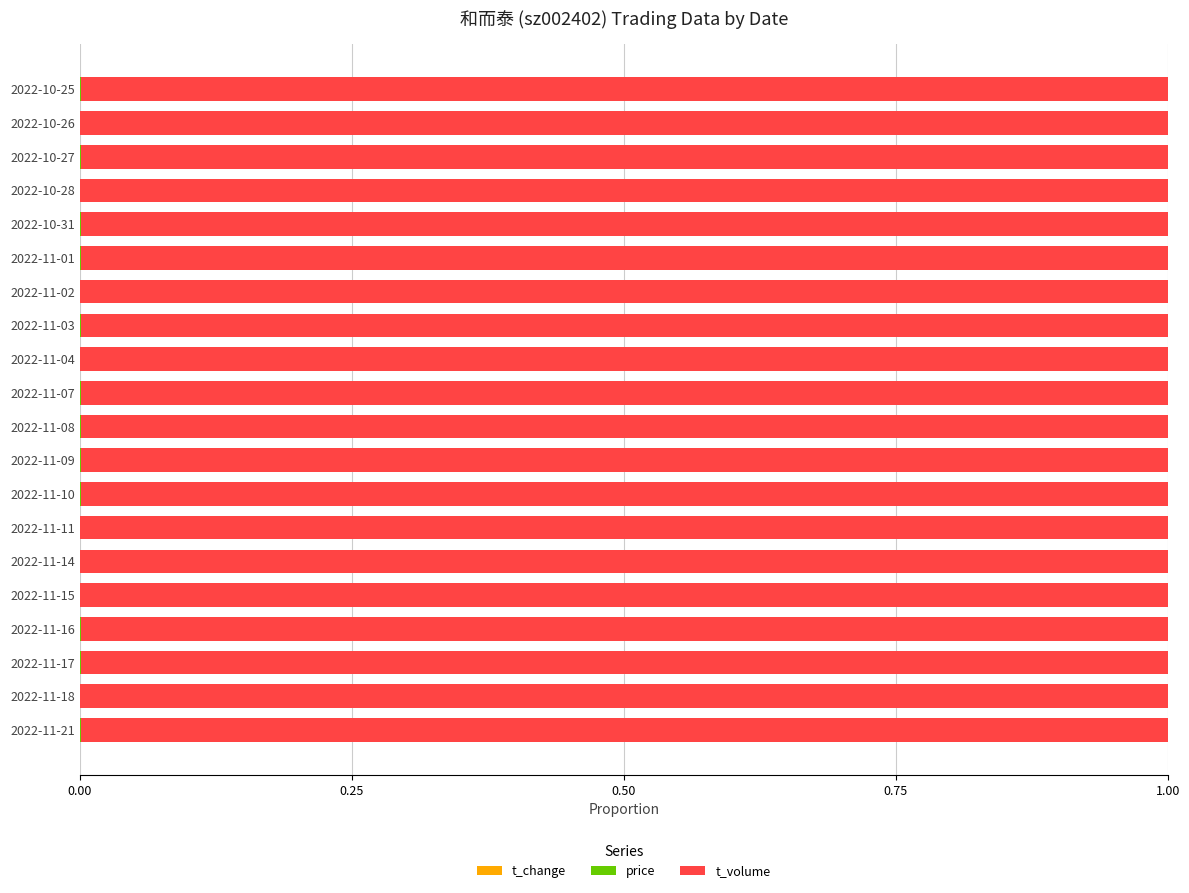

How many data points does each series have?

20